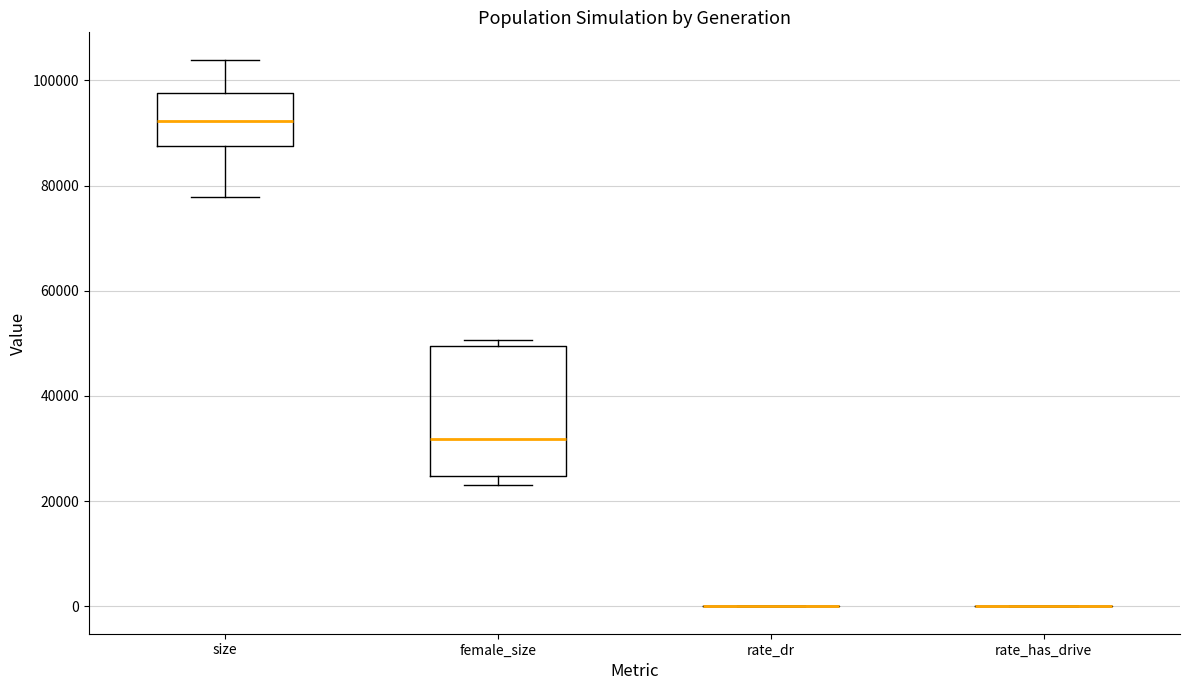

Reading left to right, transcribe this box plot: for each box, give where its median line is, the range the box spans, and where its two whiskers end, as read against the y-axis. The values are not printed on the chart, so give them approximately, as read against the axis.

size: median 92000, box 88000 to 98000, whiskers 78000 to 104000
female_size: median 32000, box 24000 to 50000, whiskers 24000 (just below the box's lower edge) to 50000 (just above the box's upper edge)
rate_dr: box collapsed to a line at 0, whiskers 0 to 0
rate_has_drive: box collapsed to a line at 0, whiskers 0 to 0